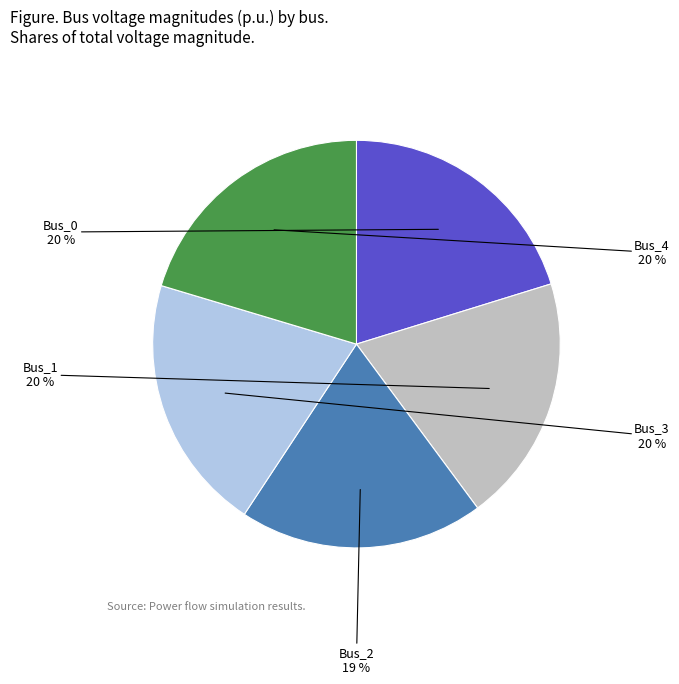

Does Bus_1 account for over 50% of the chart?

No